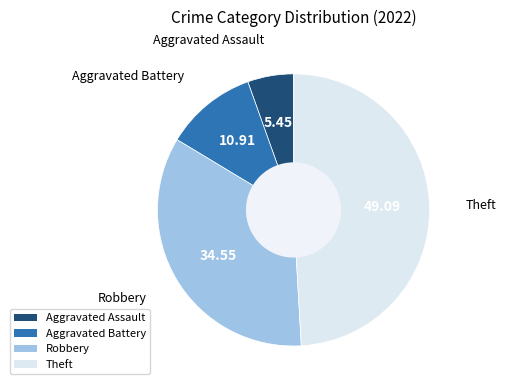

Rank the categories by value from highest to lowest.

Theft, Robbery, Aggravated Battery, Aggravated Assault